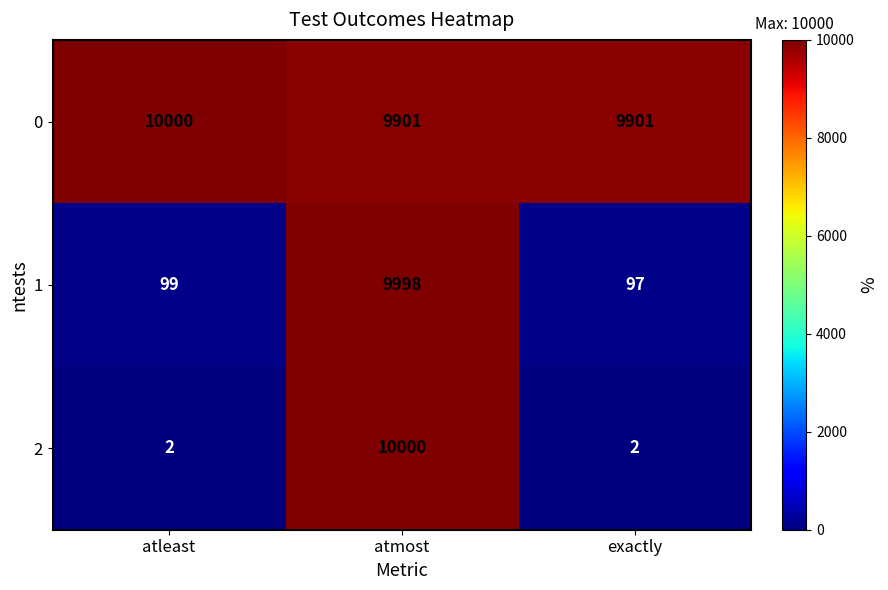

Count the number of categories in the chart.

3